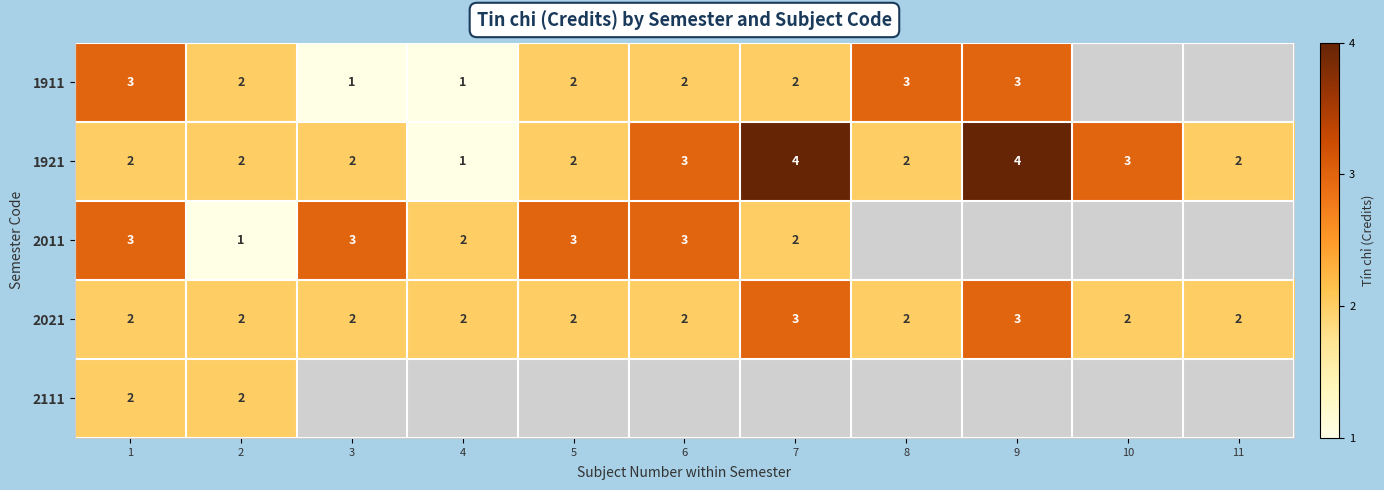

True or false: 2021 has a value of 2 at 9.

False